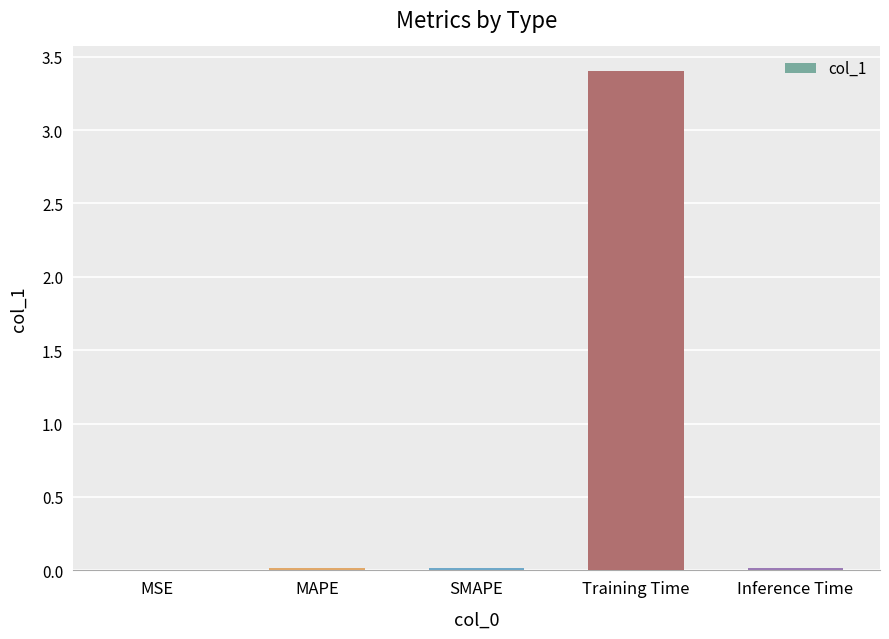

What is the sum of all values?

3.4